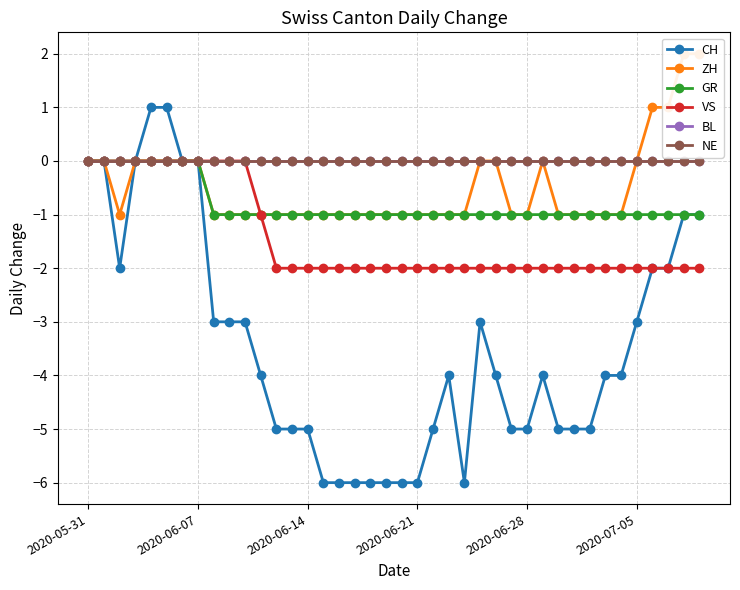

Reading right to left, what are all the values shown in this chart?

CH: -1	-1	-2	-2	-3	-4	-4	-5	-5	-5	-4	-5	-5	-4	-3	-6	-4	-5	-6	-6	-6	-6	-6	-6	-6	-5	-5	-5	-4	-3	-3	-3	0	0	1	1	0	-2	0	0
ZH: 2	2	1	1	0	-1	-1	-1	-1	-1	0	-1	-1	0	0	-1	-1	-1	-1	-1	-1	-1	-1	-1	-1	-1	-1	-1	-1	-1	-1	-1	0	0	0	0	0	-1	0	0
GR: -1	-1	-1	-1	-1	-1	-1	-1	-1	-1	-1	-1	-1	-1	-1	-1	-1	-1	-1	-1	-1	-1	-1	-1	-1	-1	-1	-1	-1	-1	-1	-1	0	0	0	0	0	0	0	0
VS: -2	-2	-2	-2	-2	-2	-2	-2	-2	-2	-2	-2	-2	-2	-2	-2	-2	-2	-2	-2	-2	-2	-2	-2	-2	-2	-2	-2	-1	0	0	0	0	0	0	0	0	0	0	0
BL: 0	0	0	0	0	0	0	0	0	0	0	0	0	0	0	0	0	0	0	0	0	0	0	0	0	0	0	0	0	0	0	0	0	0	0	0	0	0	0	0
NE: 0	0	0	0	0	0	0	0	0	0	0	0	0	0	0	0	0	0	0	0	0	0	0	0	0	0	0	0	0	0	0	0	0	0	0	0	0	0	0	0